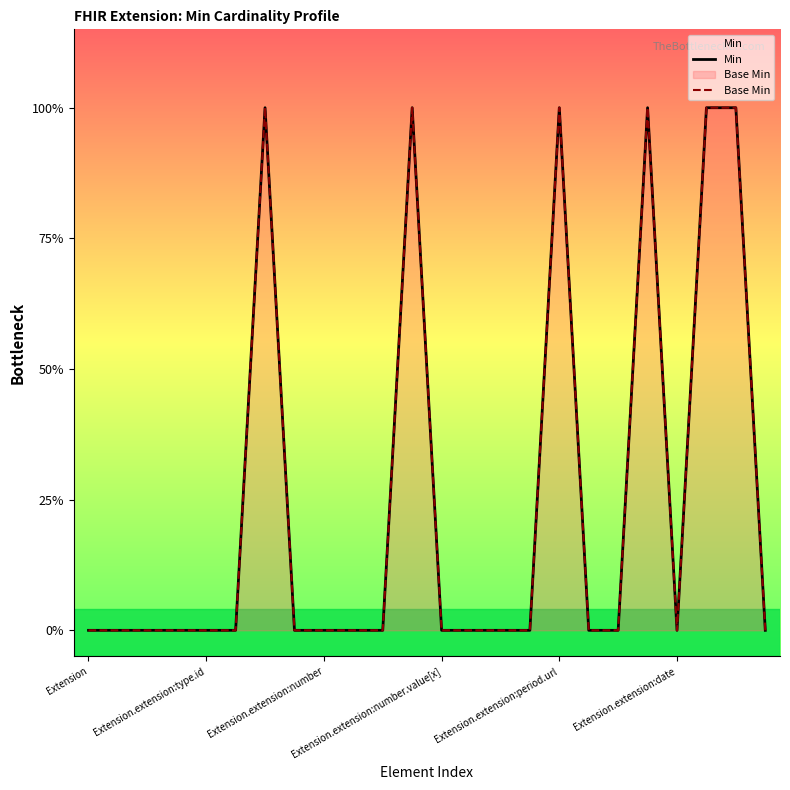

At which category is the sum across all series the highest?

6